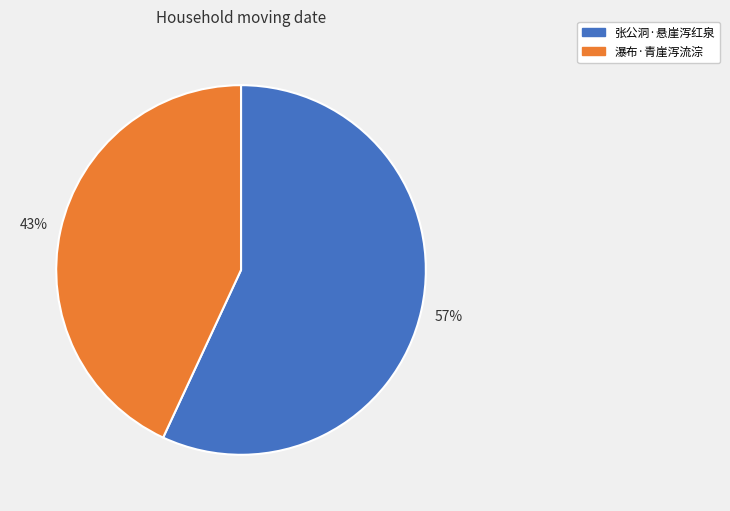

What percentage is the 张公洞·悬崖泻红泉 slice, to the nearest percent?

57%